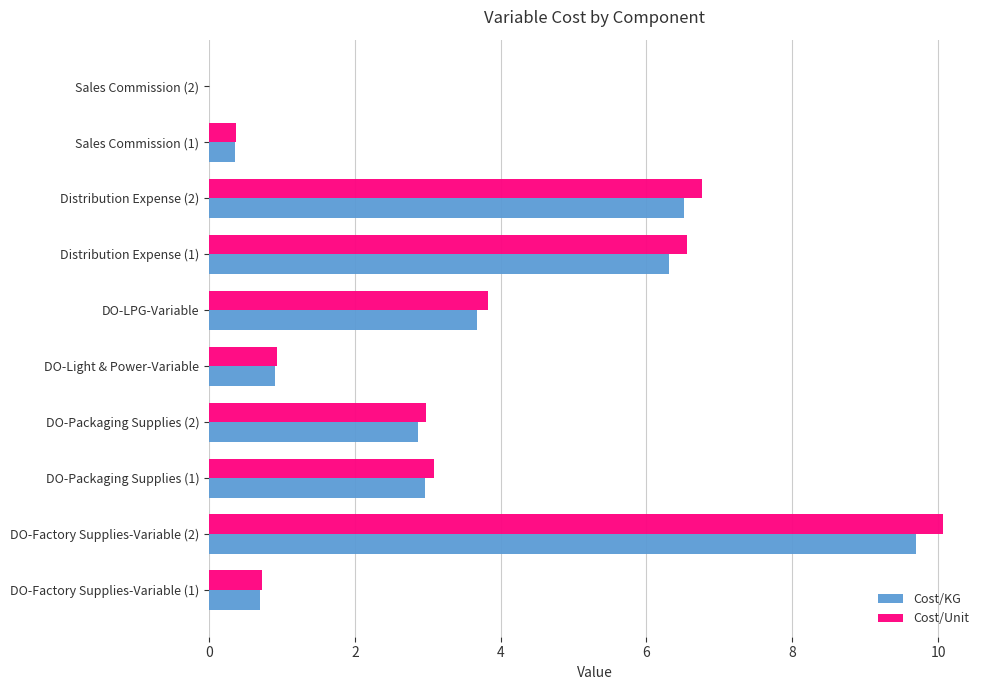

At which category is the sum across all series the highest?

DO-Factory Supplies-Variable (2)